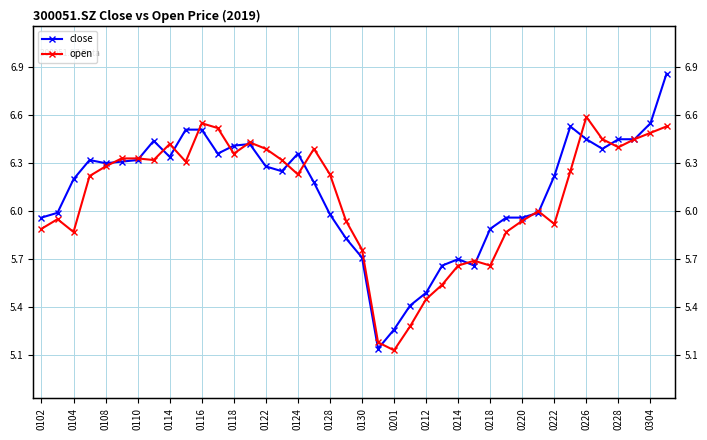

At which category is the sum across all series the highest?

39